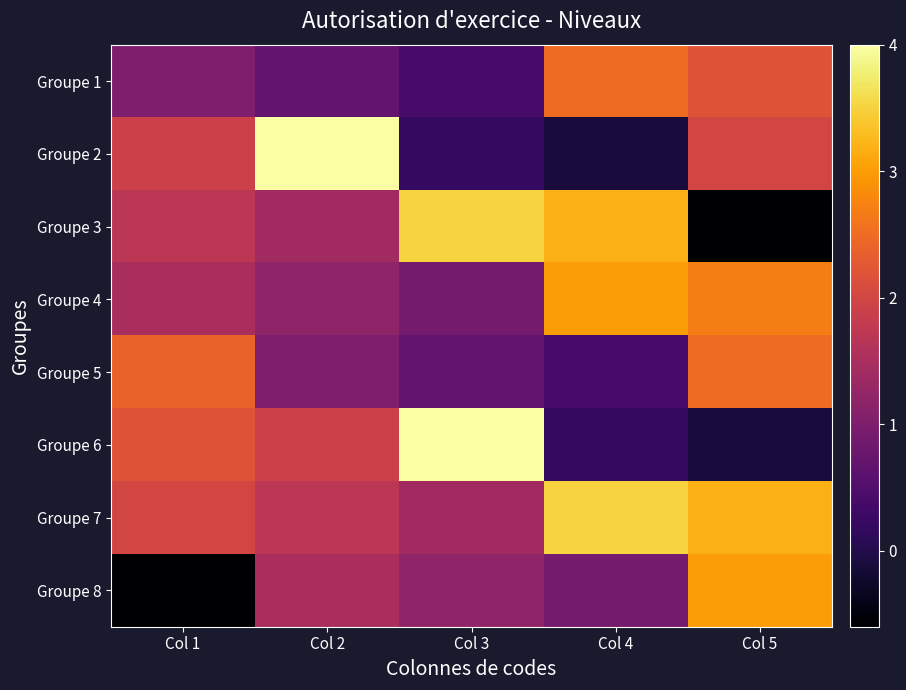

At which category is the sum across all series the highest?

Col 5